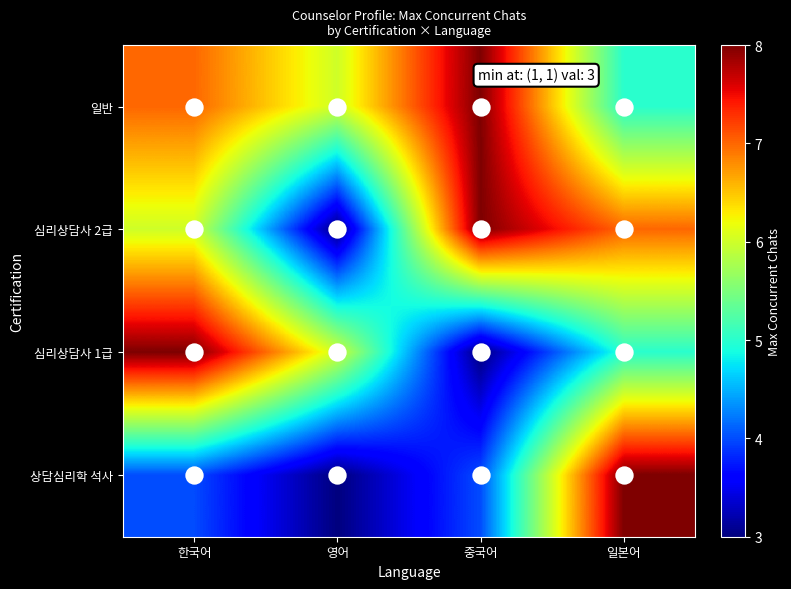

At how many categories does at least one series exceed 6?

3